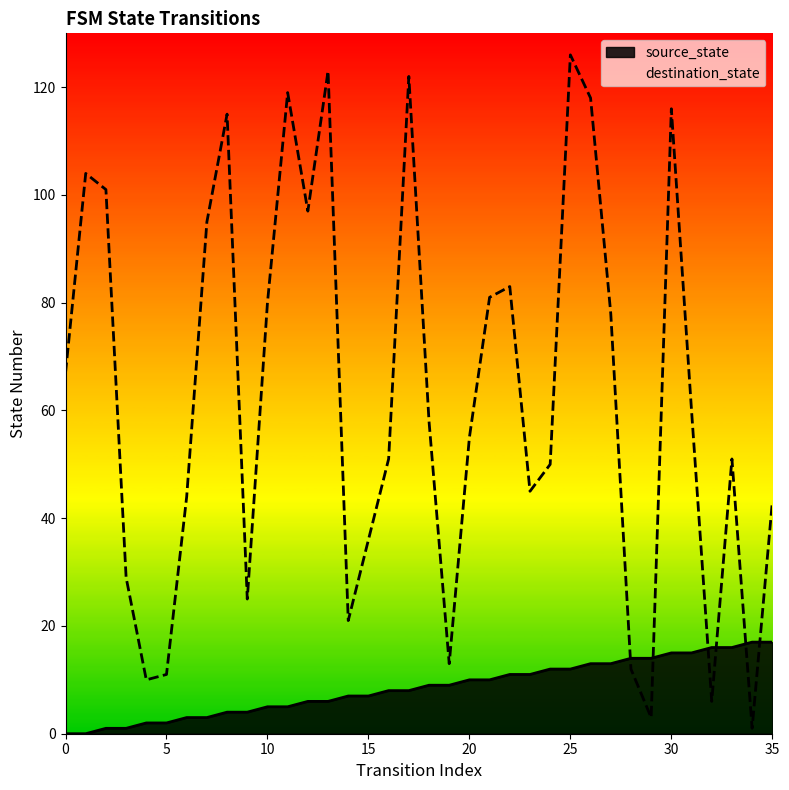

How many intersections are there between source_state and destination_state?

6